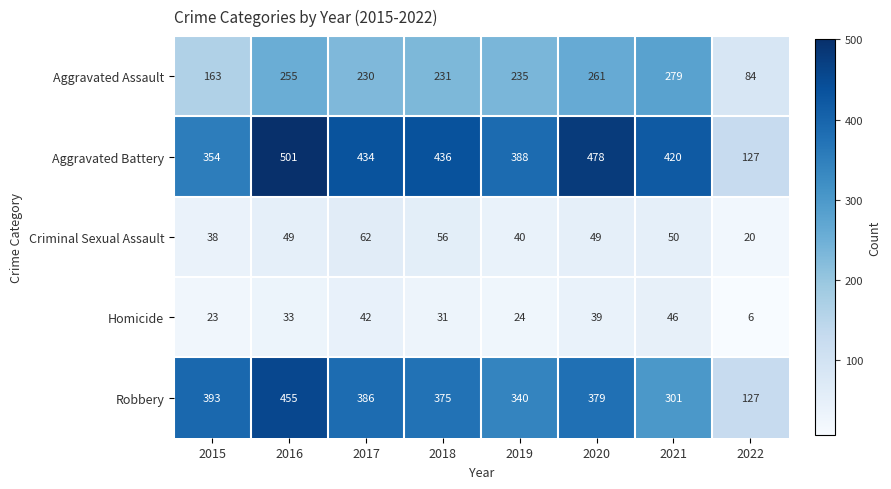

At which label is Robbery closest to 291?

2021